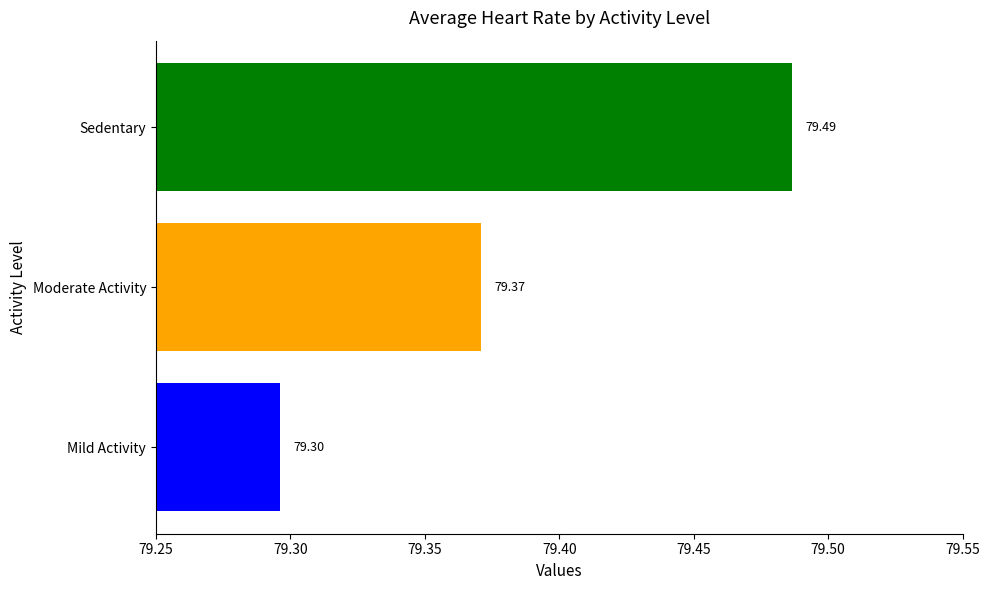

How many bars are there in total?

3